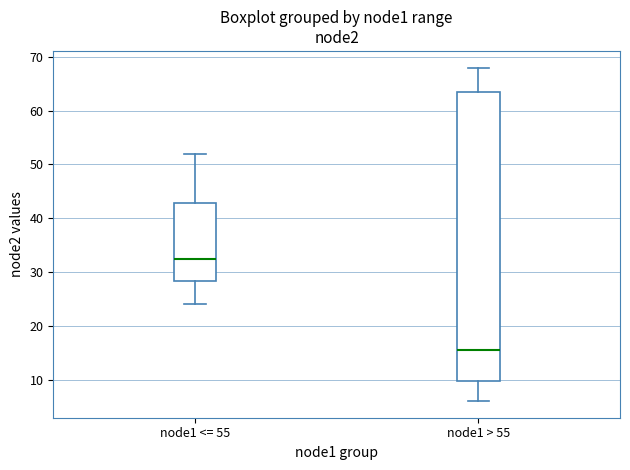

Where is the lower edge of the box for node1 > 55 on the y-axis? The values are not printed on the chart, so give them approximately, as read against the axis.

10